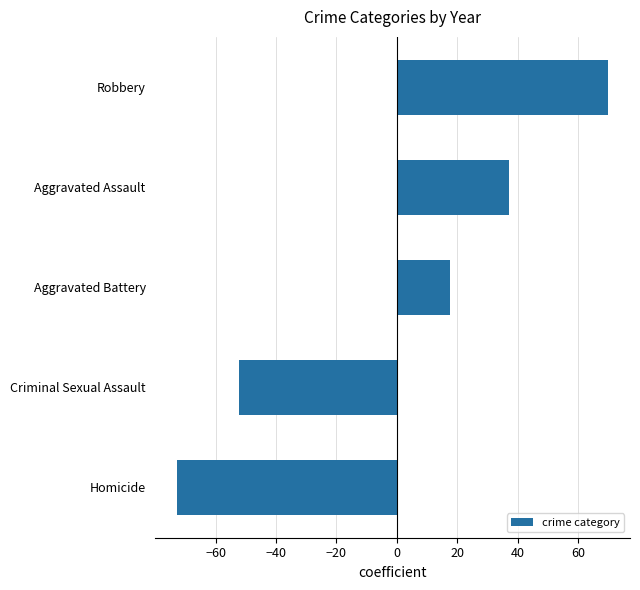

What is the change in value from Aggravated Battery to Aggravated Assault?

+19.6